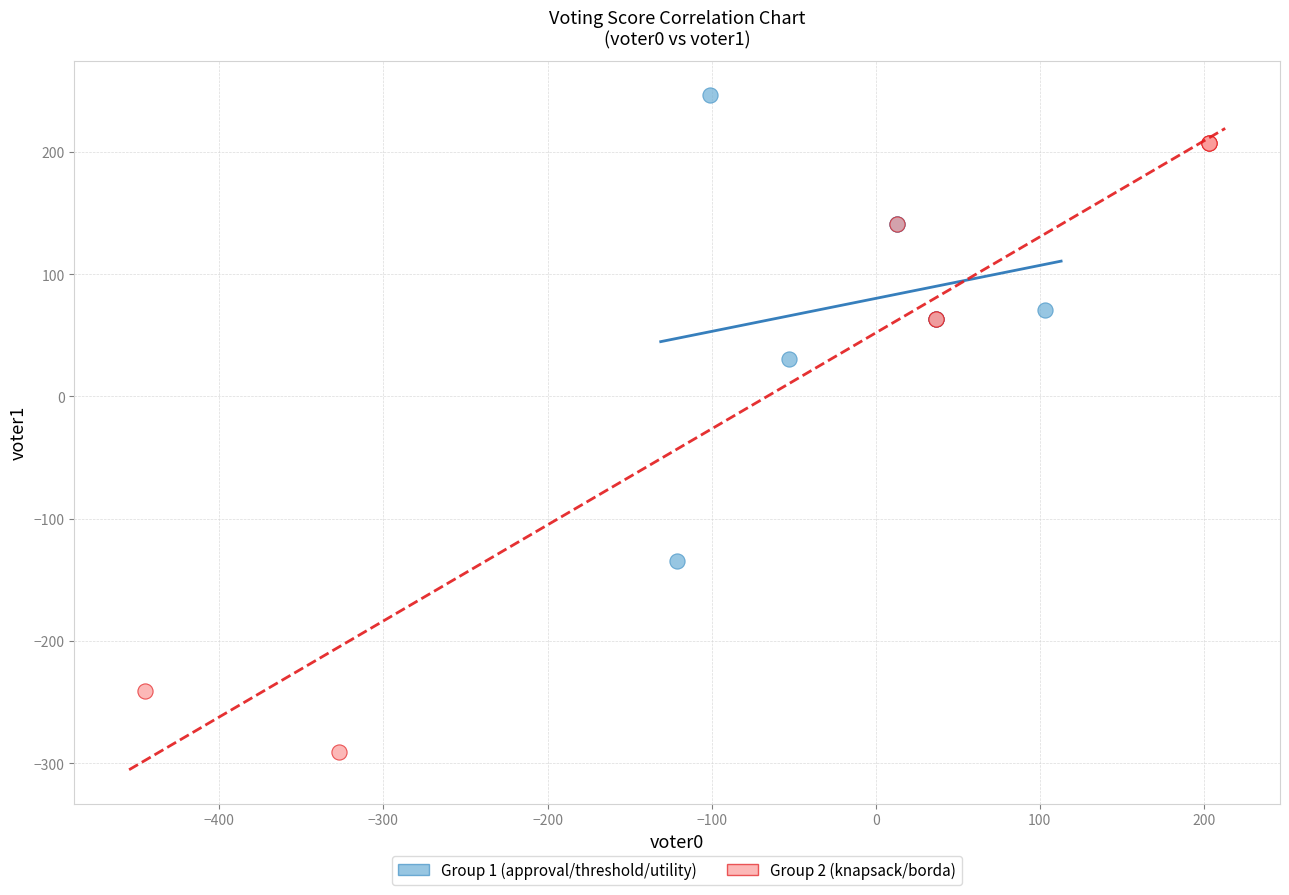

Which series has the largest Y range (max minus min)?

Group 2 (knapsack/borda)